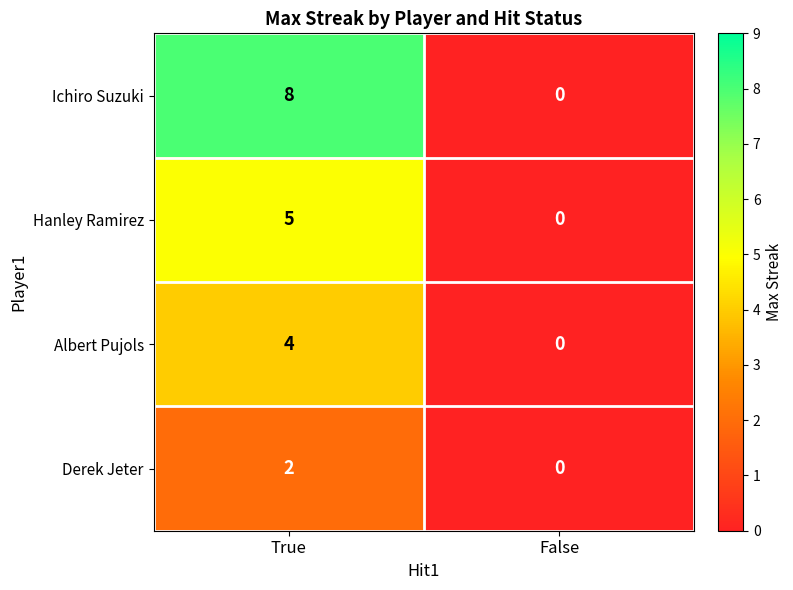

Which series has the largest range (max minus min)?

Ichiro Suzuki